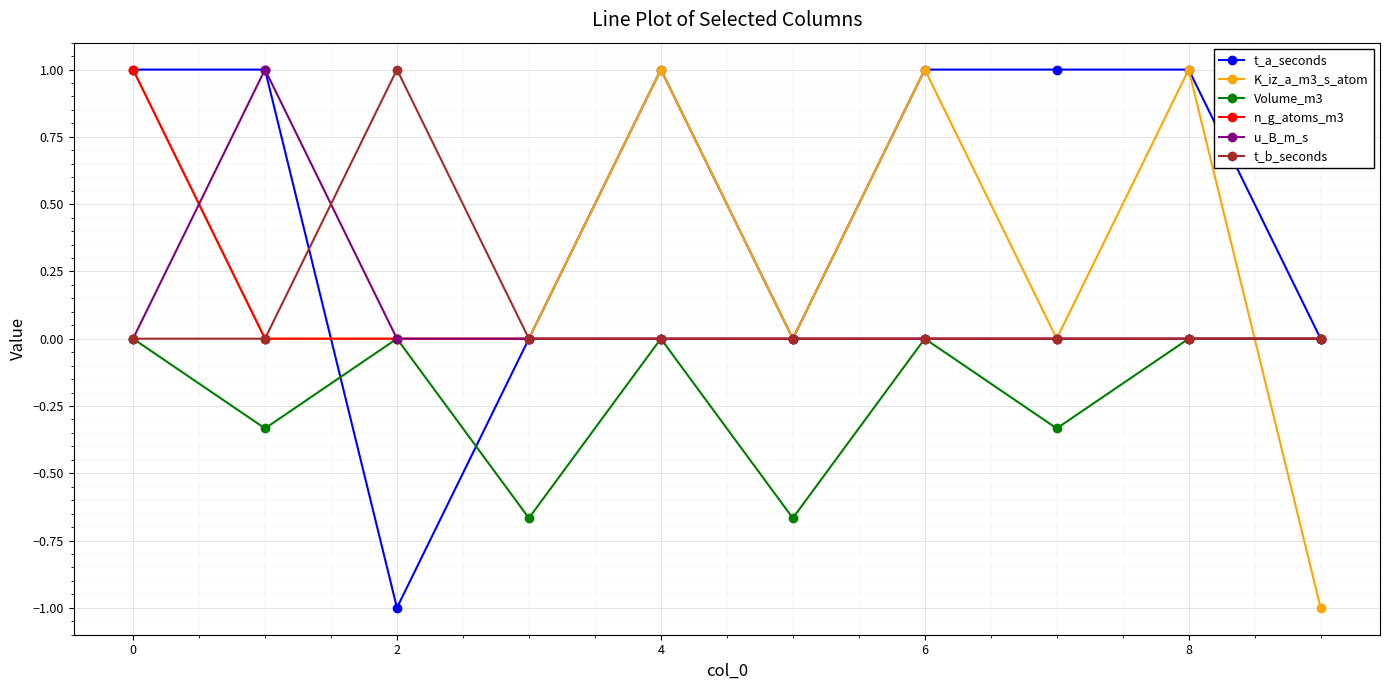

What is the value of the t_a_seconds point at the 3rd from the left?

-1.0